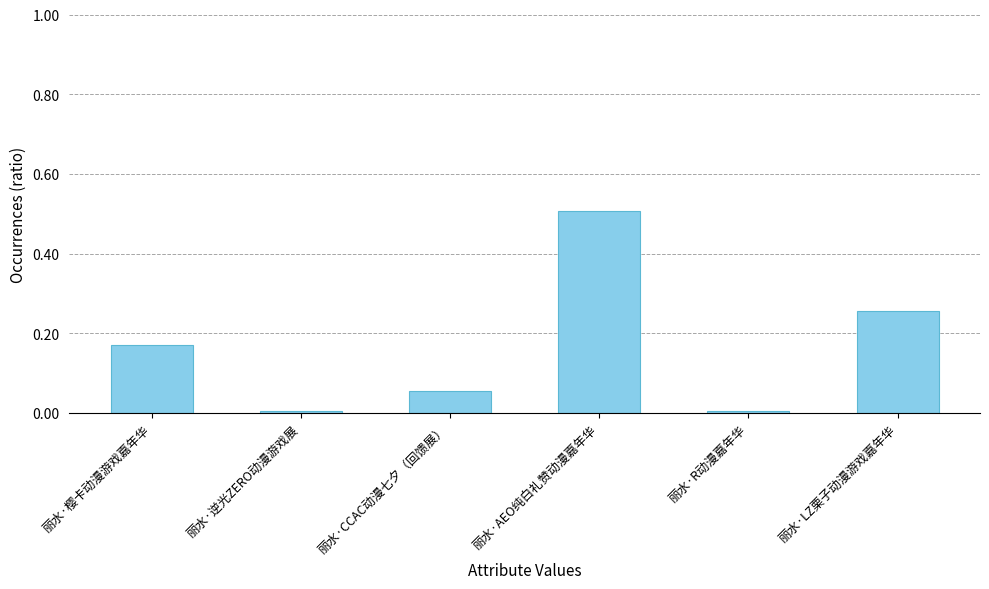

What is the change in value from 丽水·樱卡动漫游戏嘉年华 to 丽水·AEO纯白礼赞动漫嘉年华?

+0.3